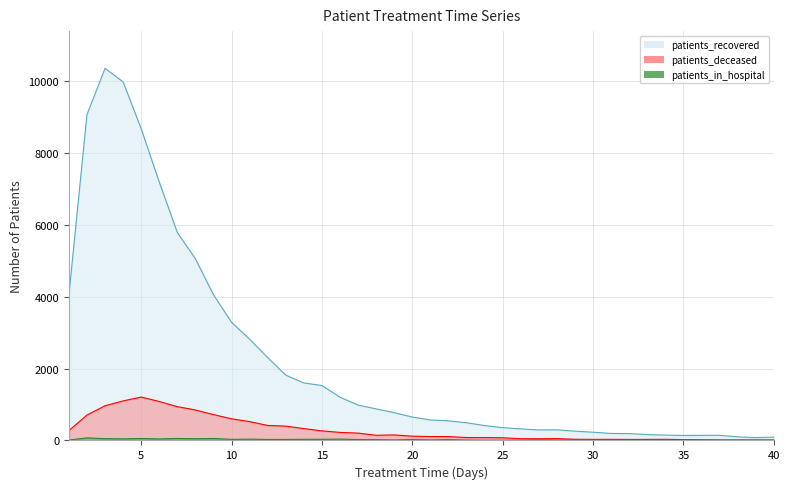

Which category has the highest value in the patients_deceased series?

5